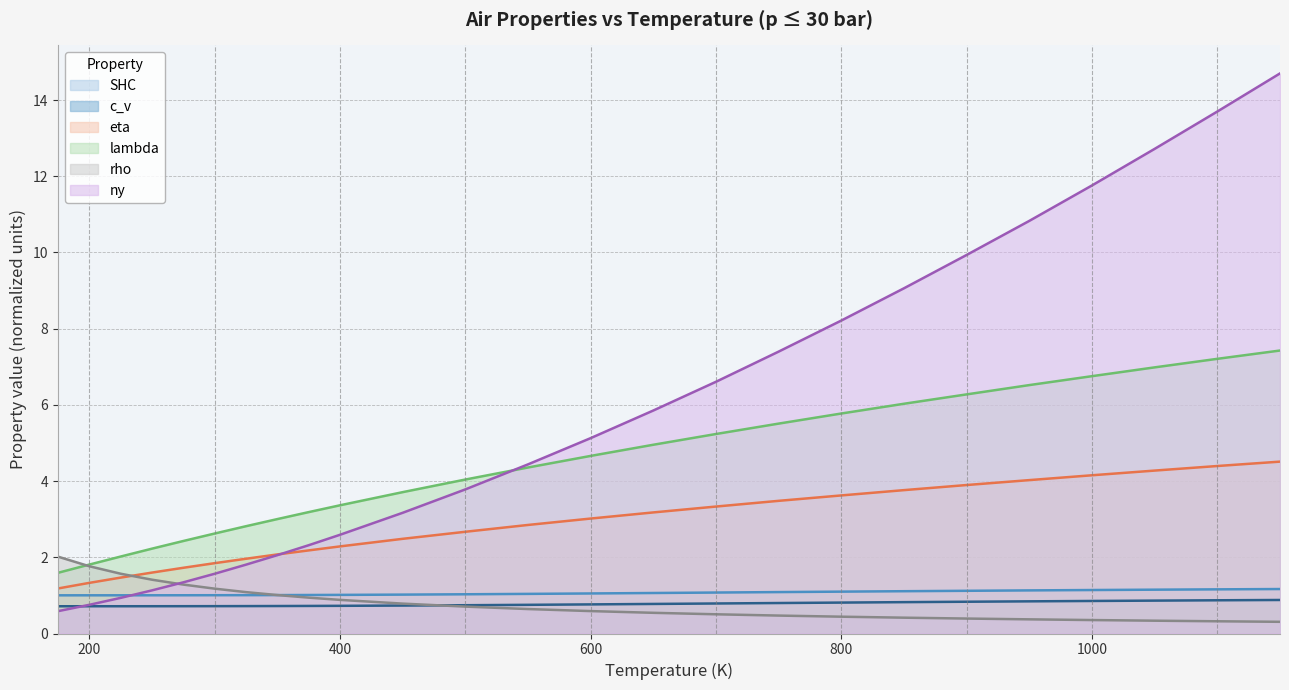

What is the total value across all series at 400?

10.9